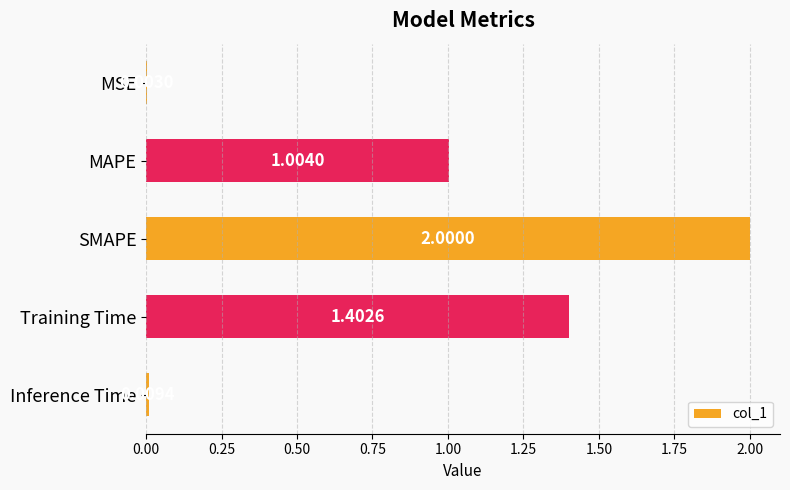

What is the change in value from MSE to MAPE?

+1.0